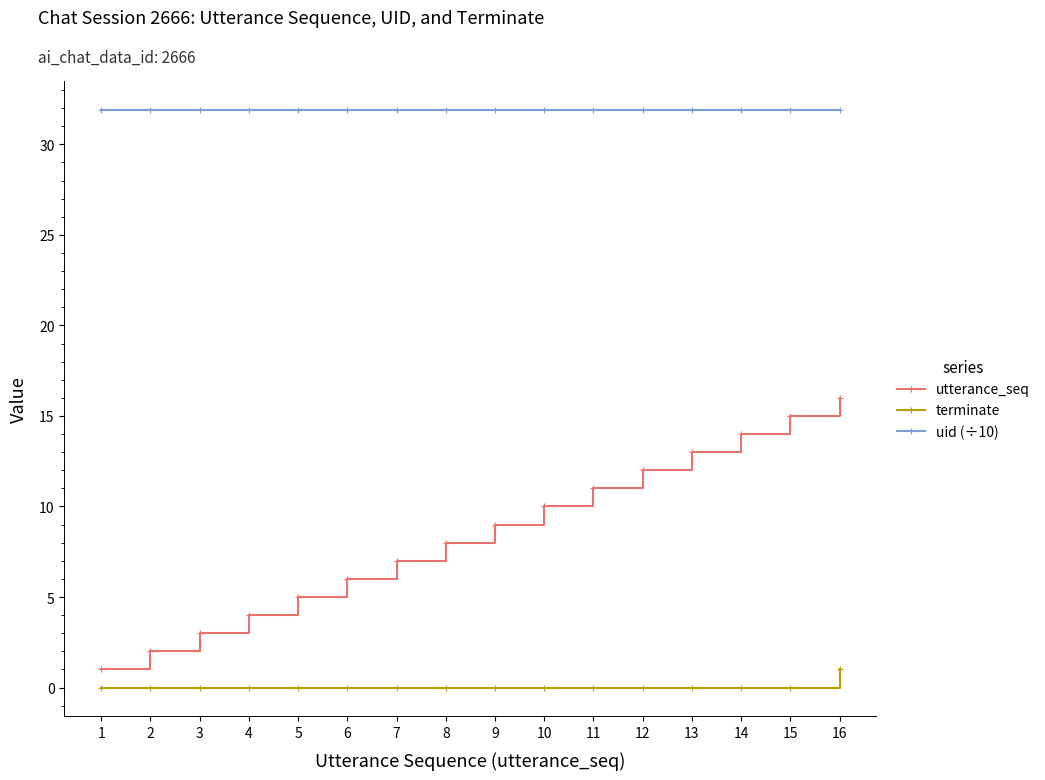

True or false: utterance_seq and uid (÷10) cross at least once.

False